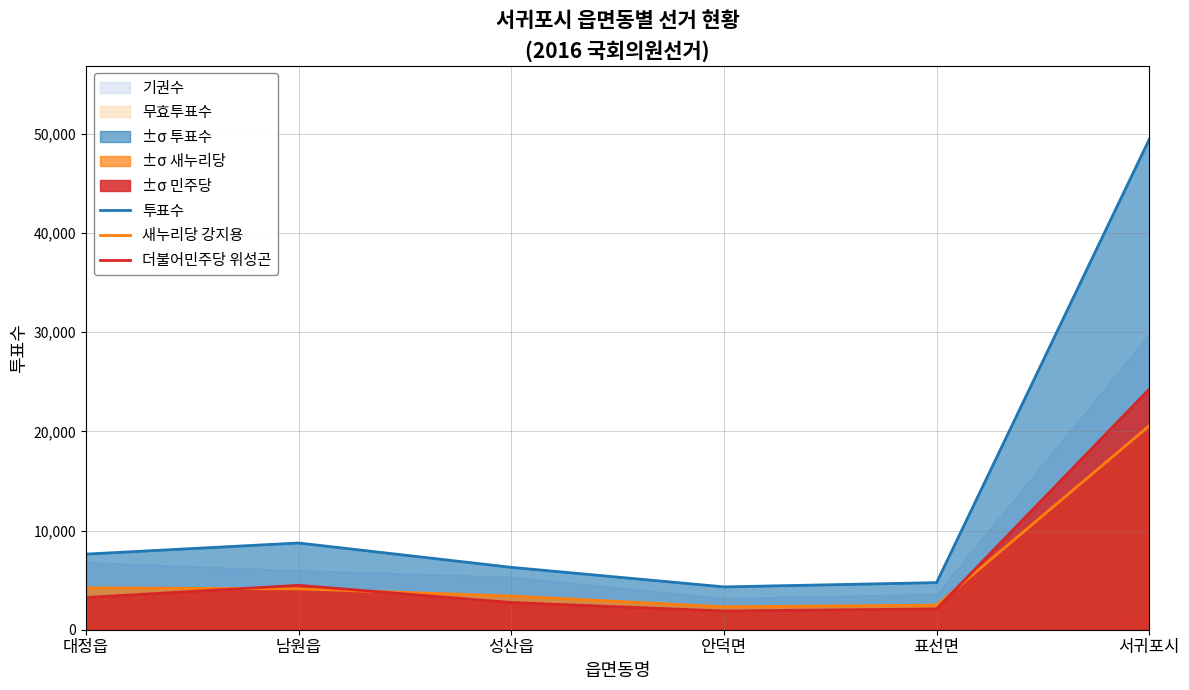

What is the label of the 6th point from the left?

서귀포시